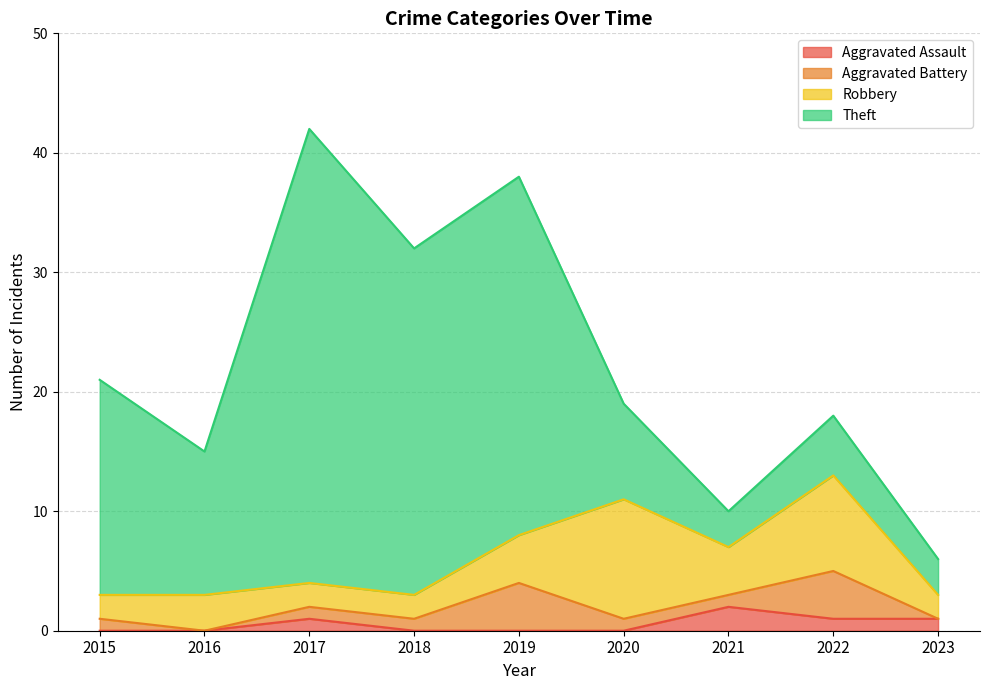

Between which two adjacent categories do Robbery and Theft first intersect?

2019 and 2020